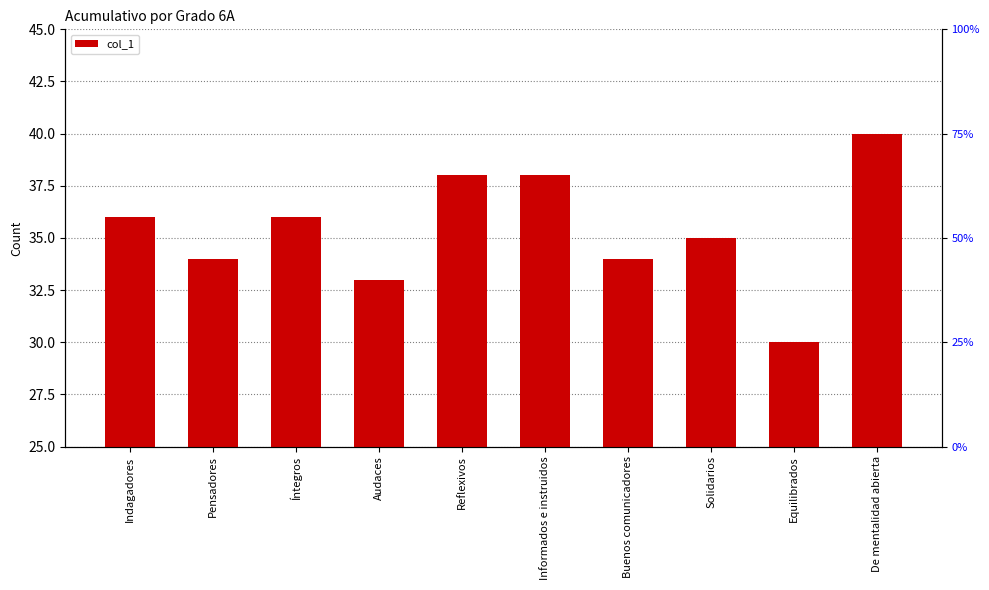

Which label corresponds to the largest value in the chart?

De mentalidad abierta